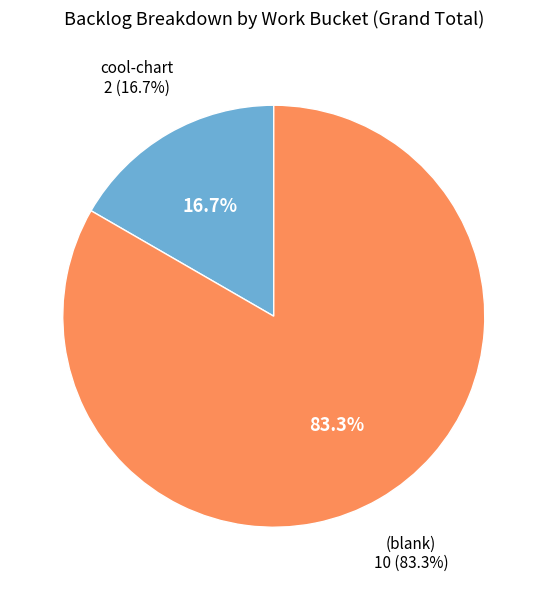

To the nearest percent, what is the difference between the largest and smallest slice percentages?

67%